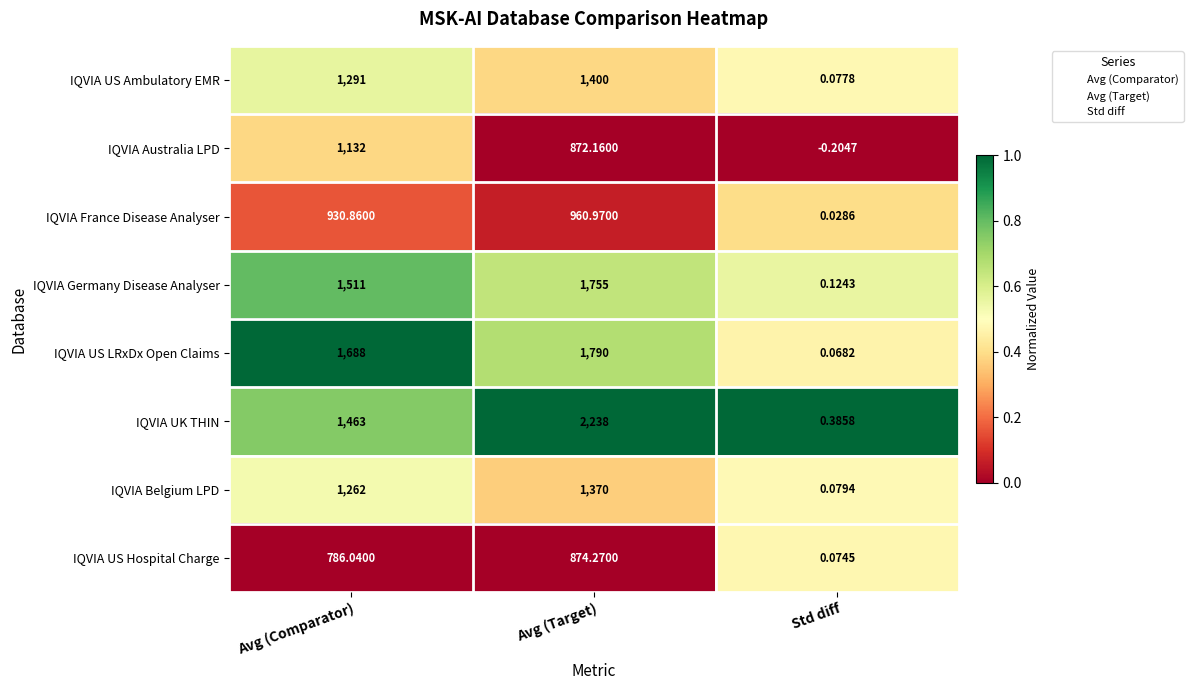

Between Avg (Comparator) and Avg (Target), which series saw the biggest shift?

IQVIA UK THIN